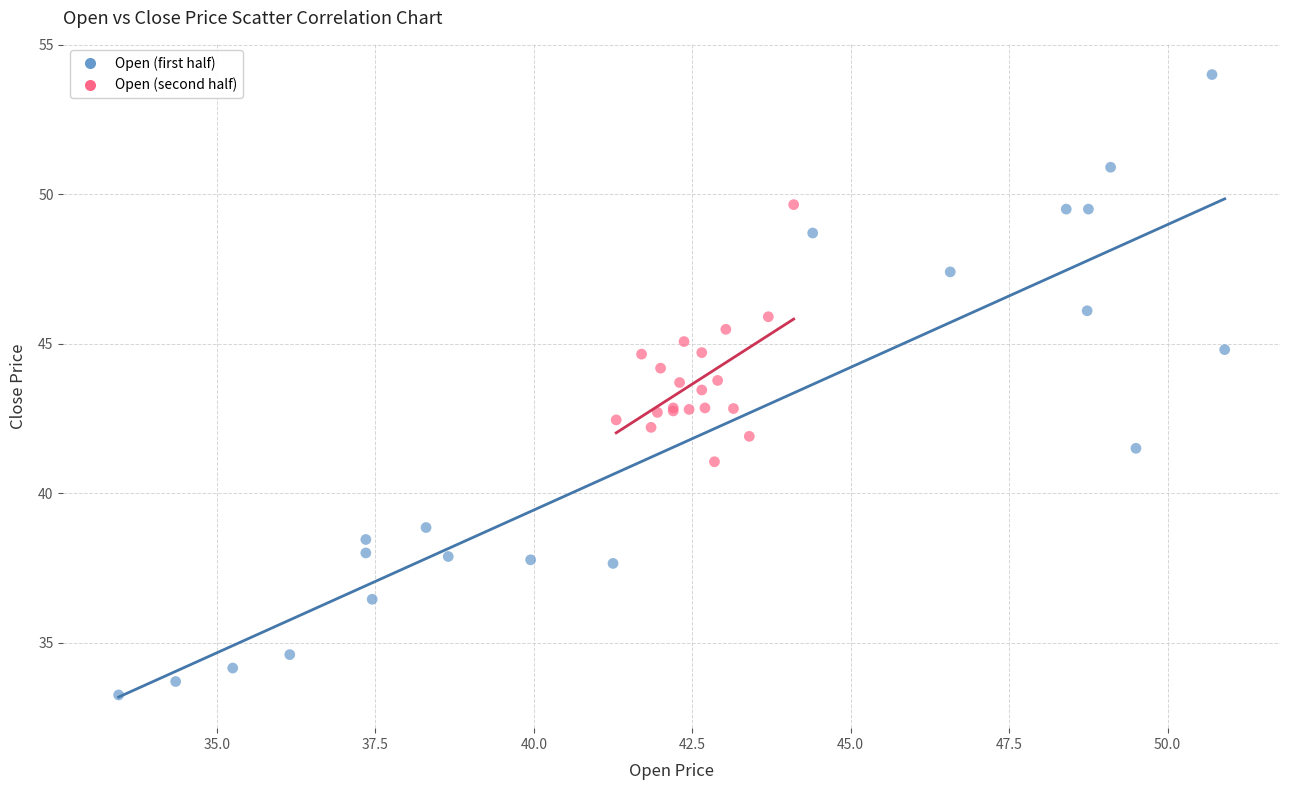

Which series reaches the maximum Y coordinate?

Open (first half)